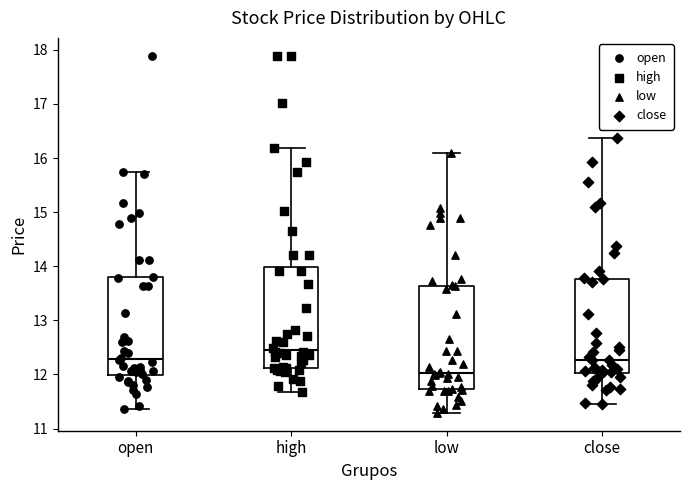

Reading left to right, read every box against the y-axis: the position of its median line, the range the box covers, and the ends of its whiskers. The values are not printed on the chart, so give them approximately, as read against the axis.

open: median 12.3, box 12.0 to 13.8, whiskers 11.4 to 15.7
high: median 12.5, box 12.1 to 14.0, whiskers 11.7 to 16.2
low: median 12.0, box 11.7 to 13.6, whiskers 11.3 to 16.1
close: median 12.3, box 12.0 to 13.8, whiskers 11.5 to 16.4